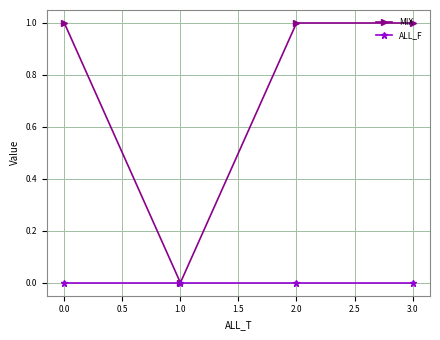

Which series has the largest range (max minus min)?

MIX